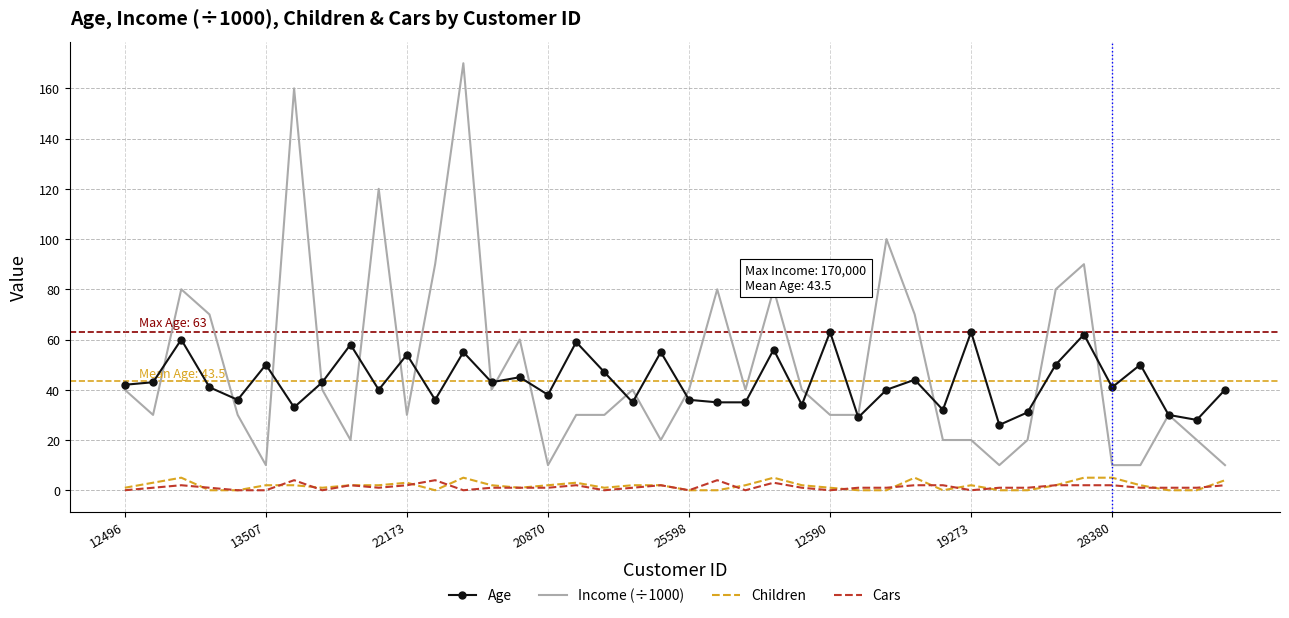

Which series has the widest spread of values?

Income (÷1000)